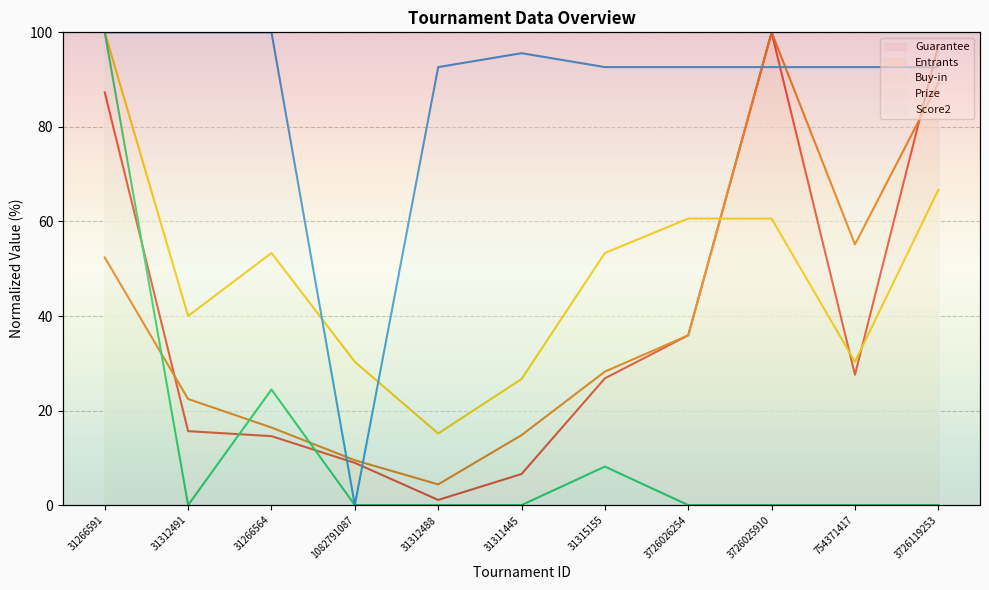

In Score2, how many points are lower than both neighbors (excluding endpoints)?

1